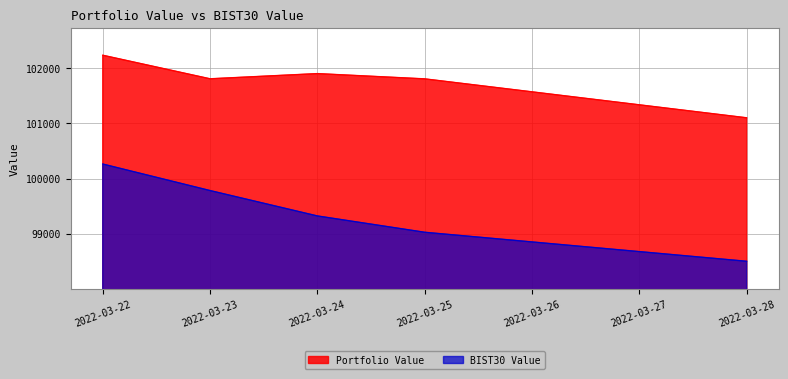

What is the spread (max minus min) of values at 2022-03-24?

2576.8